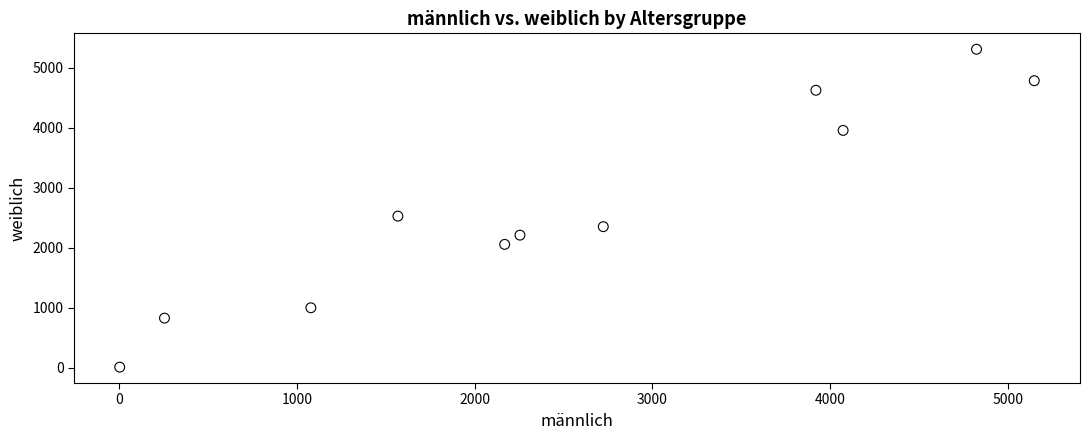

What is the average X value?

2547